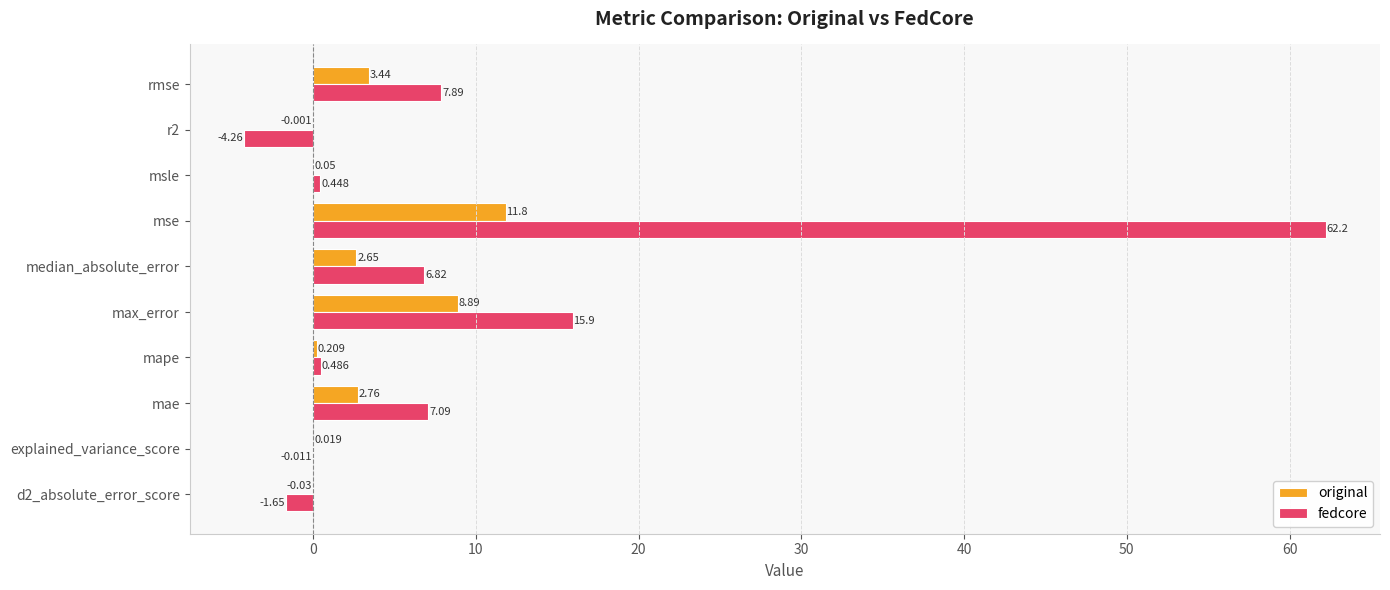

How many categories are shown in the chart?

10